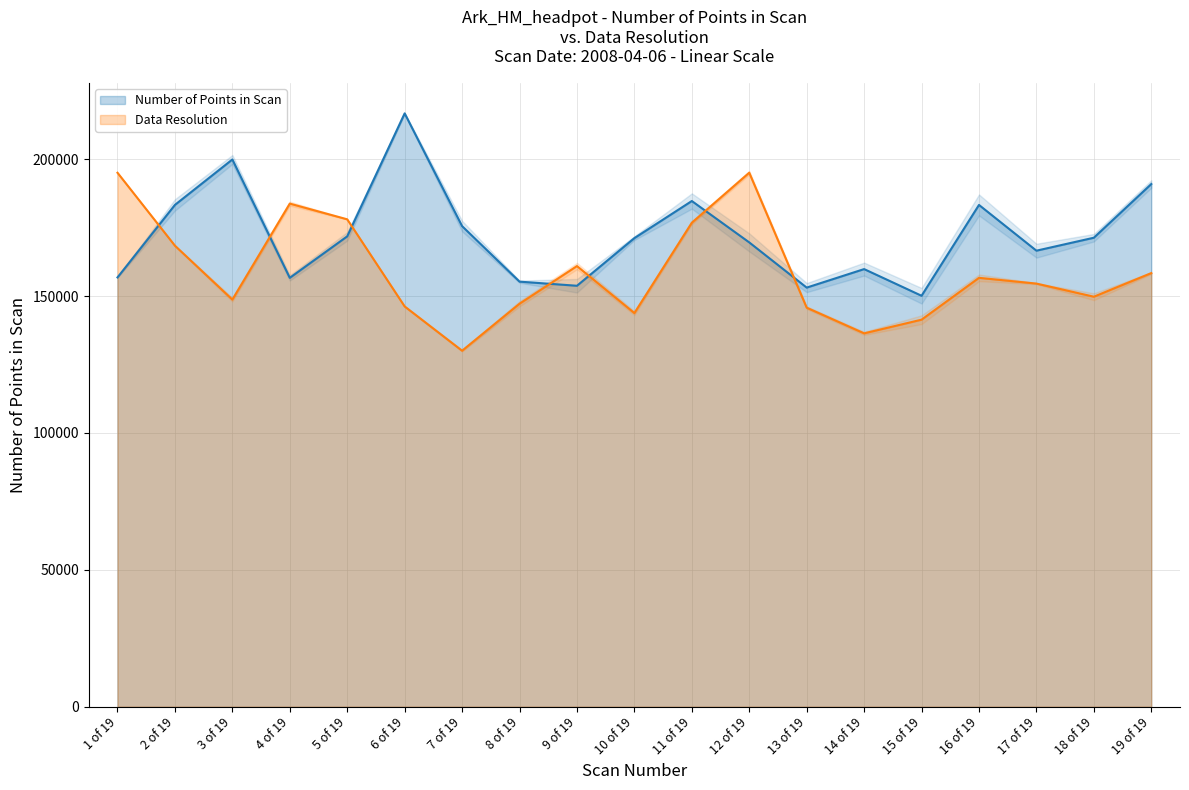

Reading left to right, transcribe all the data shown in this chart.

Number of Points in Scan: 156829.0	183319.0	199914.0	156672.0	171834.0	216759.0	175567.0	155287.0	153779.0	171187.0	184740.0	169619.0	153108.0	159869.0	150125.0	183307.0	166596.0	171329.0	190939.0
Data Resolution: 195065.0	168421.2	148733.5	183793.4	178051.5	146227.5	130055.4	147221.6	160973.3	143809.6	176811.5	195083.1	145771.9	136400.5	141389.1	156678.5	154576.4	149779.4	158407.8